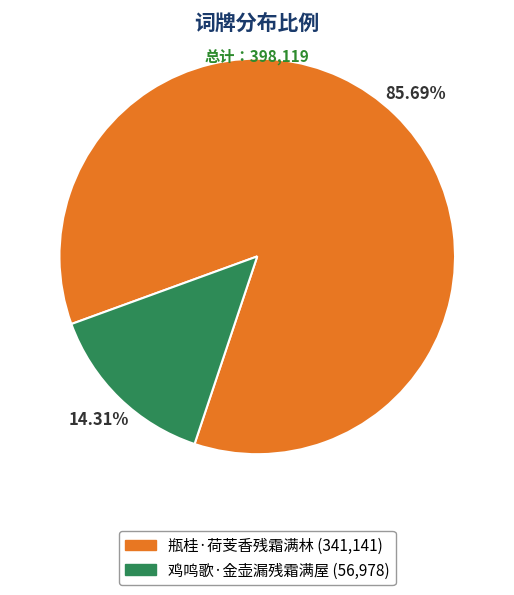

To the nearest percent, what is the average slice percentage?

50%